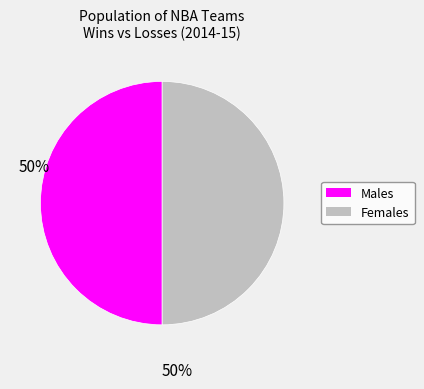

How many segments does this pie chart have?

2